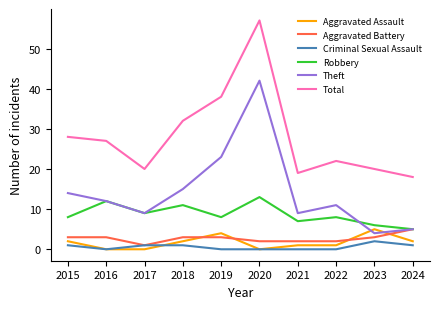

Is this an area chart (filled region under the line)?

No